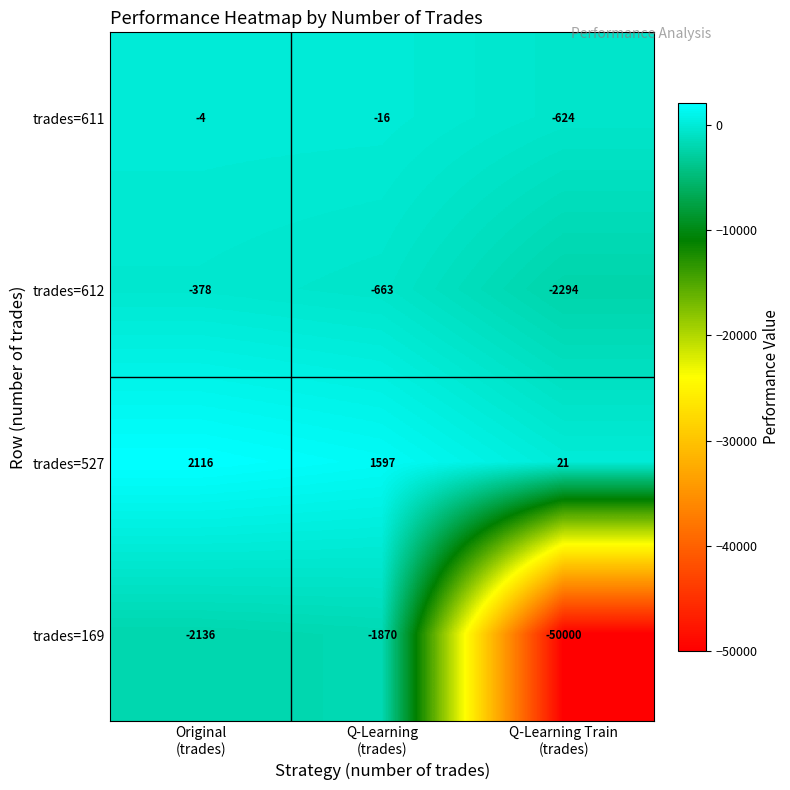

At which category does the chart reach its peak across all series?

Original
(trades)